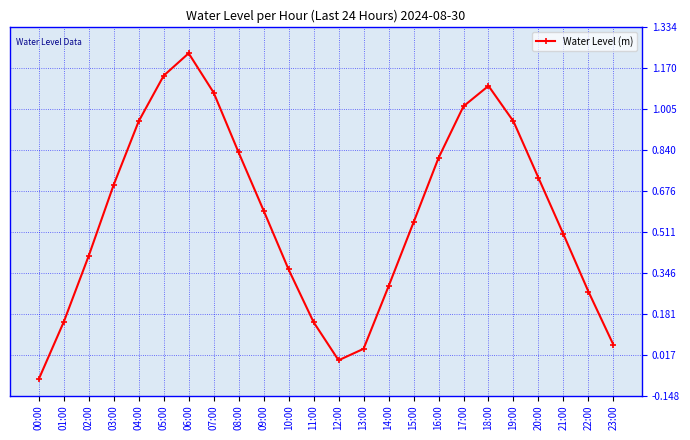

How many negative values are there?

2